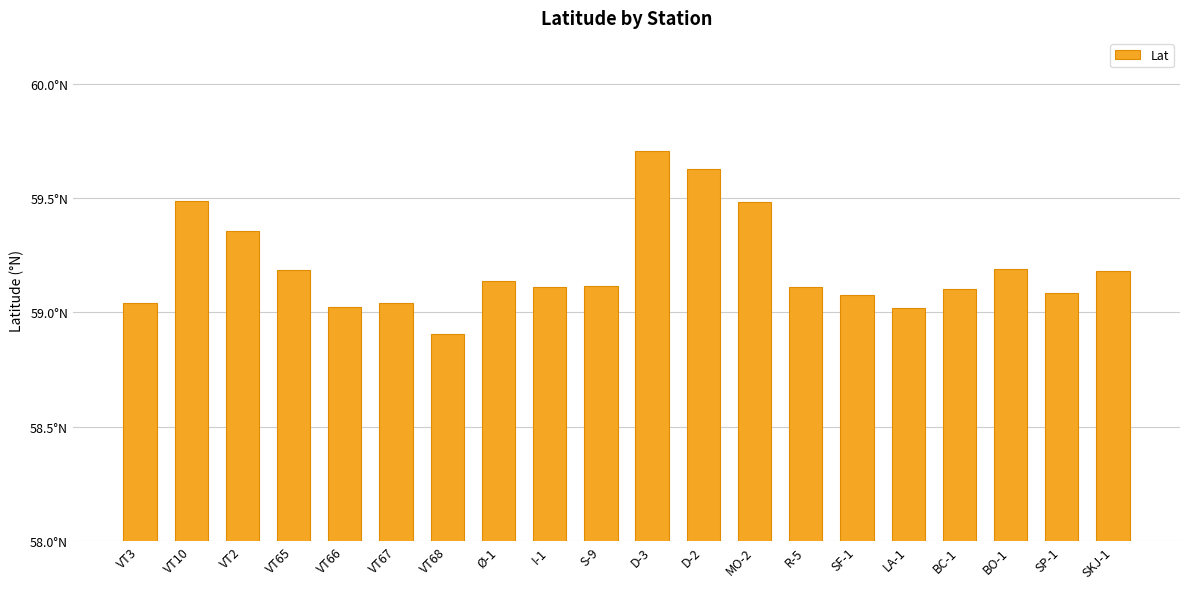

The chart shows a value of 59.7 at D-3. True or false?

True